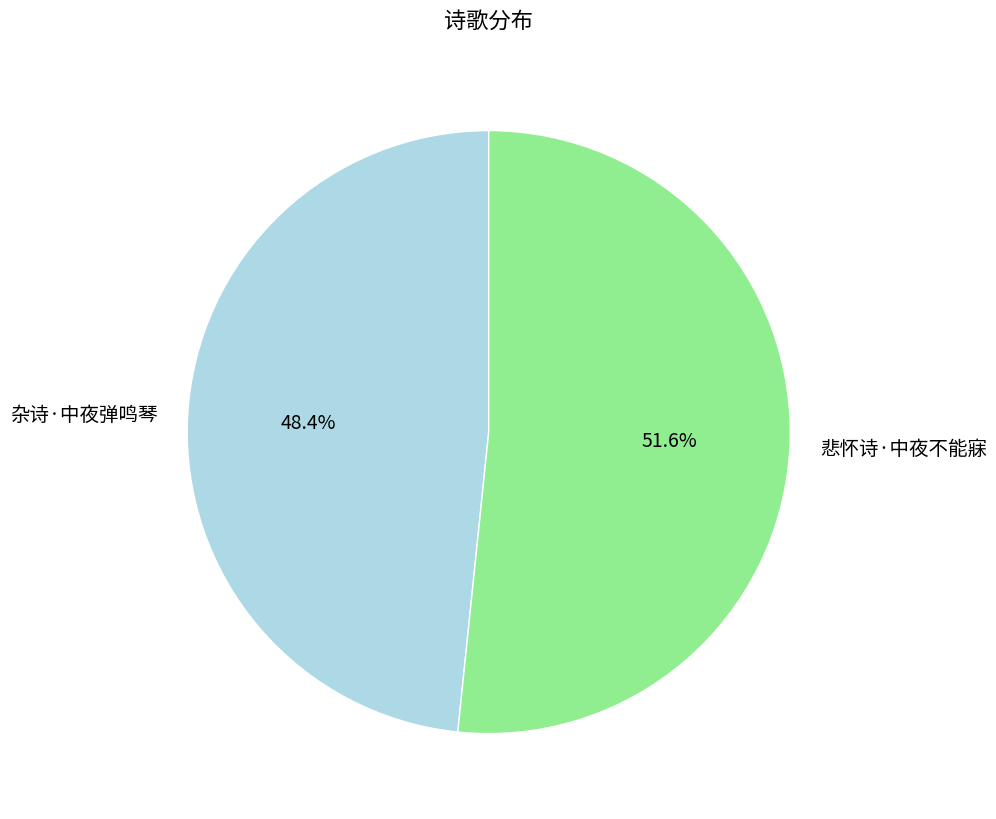

How much of the chart is everything except 悲怀诗·中夜不能寐?

48.4%